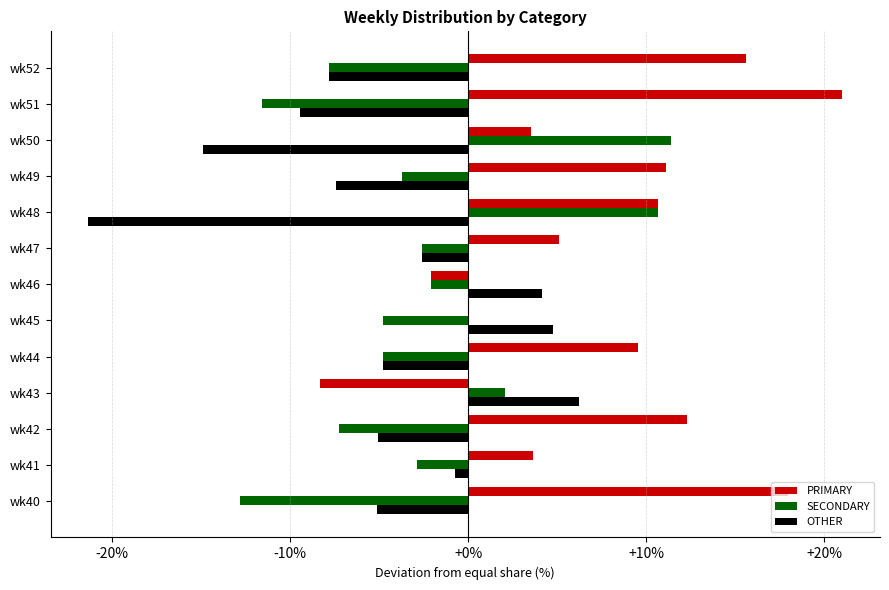

Is it true that SECONDARY equals -4.8 at wk45?

True